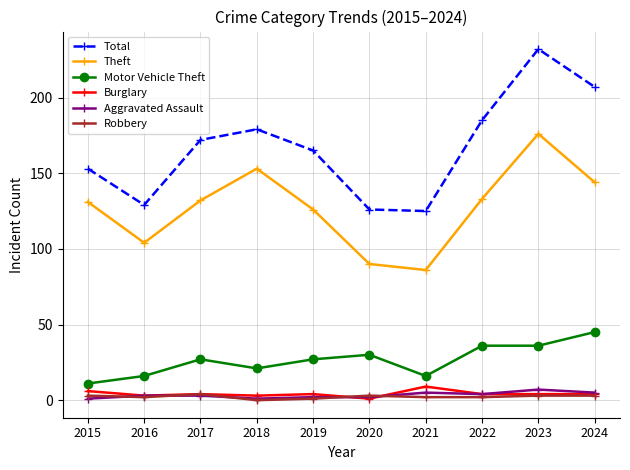

Which series has the largest range (max minus min)?

Total